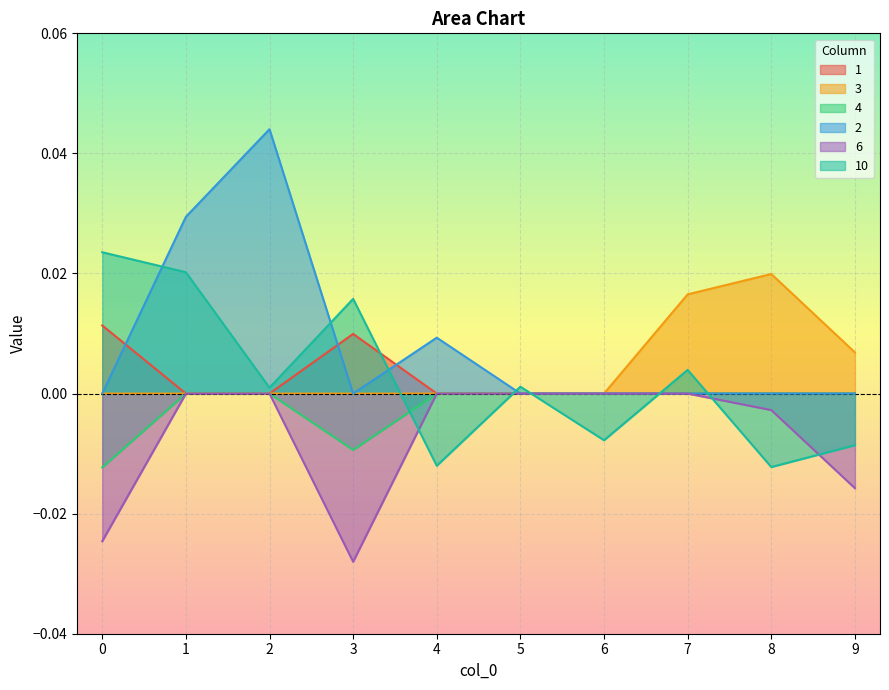

How many lines are shown in the chart?

6